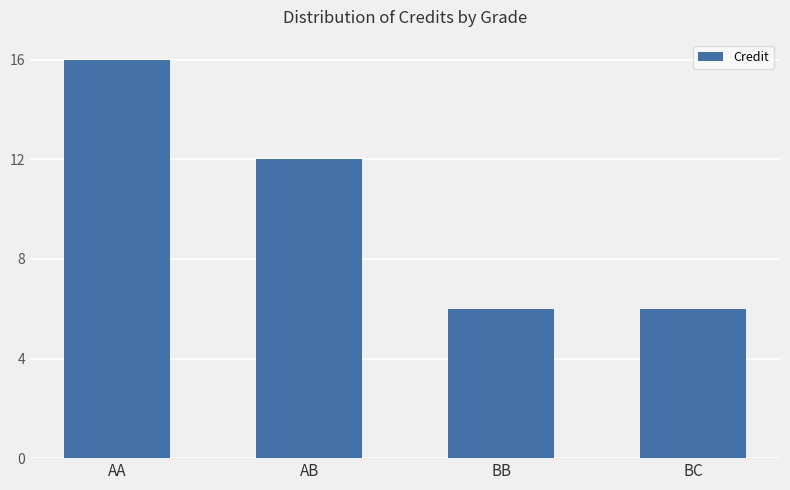

What is the maximum value shown in the chart?

16